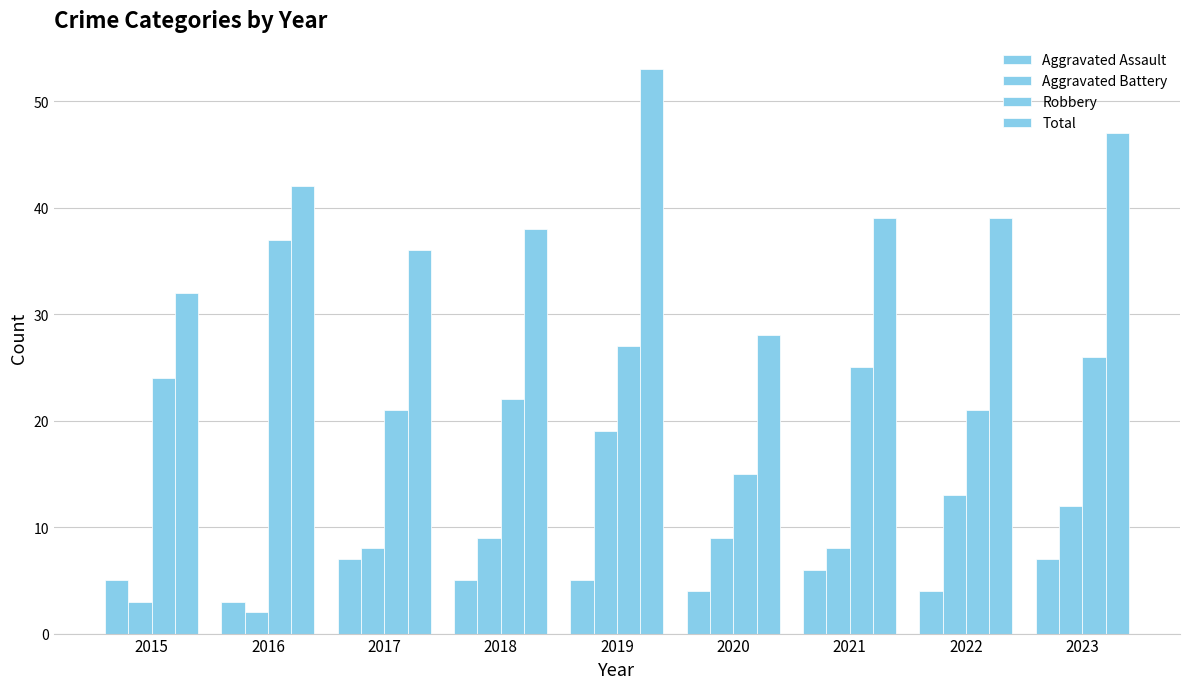

What is the value of the Aggravated Battery bar at the 3rd from the left?

8